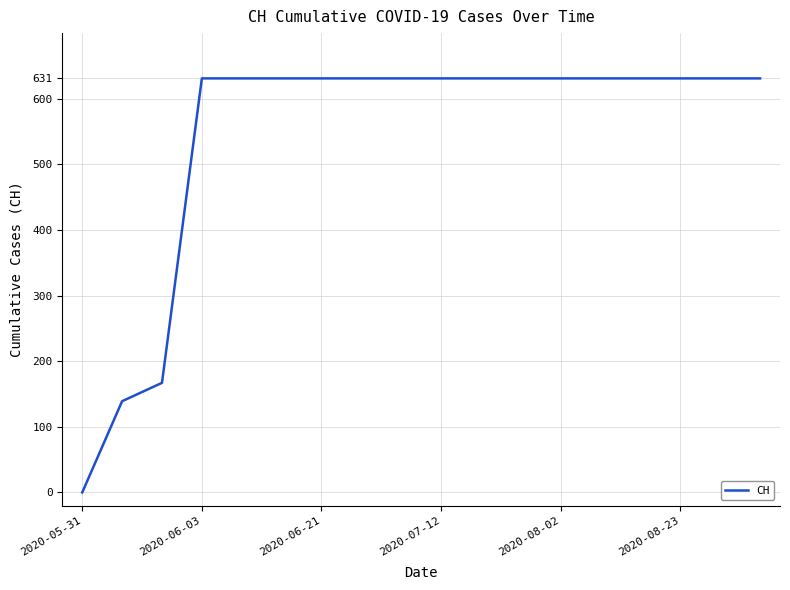

What is the difference between the maximum and minimum values?

631